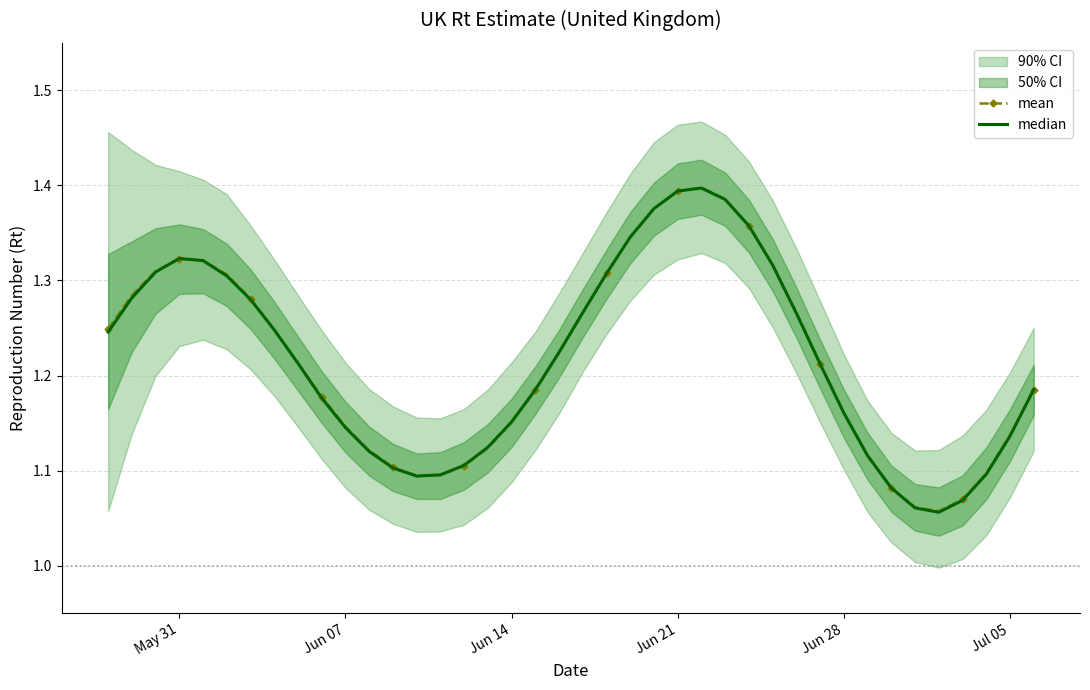

Which series has the largest range (max minus min)?

median